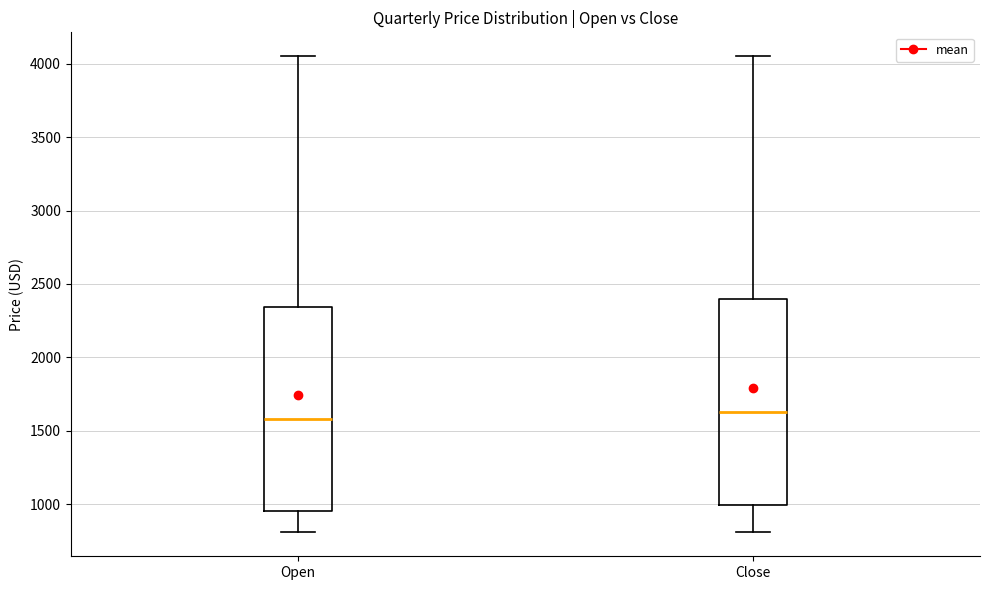

Reading left to right, transcribe this box plot: for each box, give where its median line is, the range the box spans, and where its two whiskers end, as read against the y-axis. The values are not printed on the chart, so give them approximately, as read against the axis.

Open: median 1600, box 950 to 2350, whiskers 800 to 4050
Close: median 1650, box 1000 to 2400, whiskers 800 to 4050